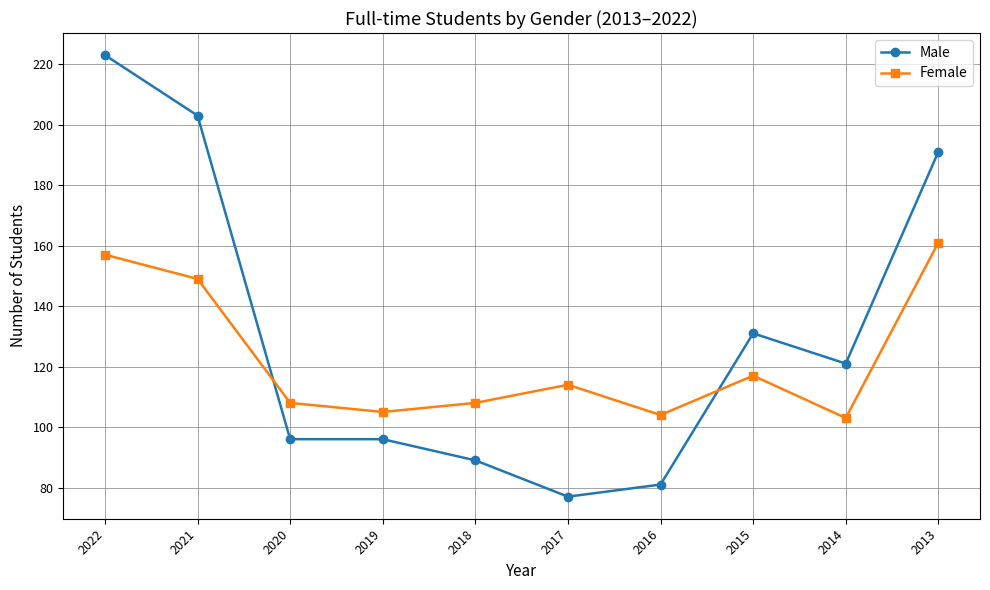

Is the value of Male at 2022 greater than the value of Female at 2013?

Yes